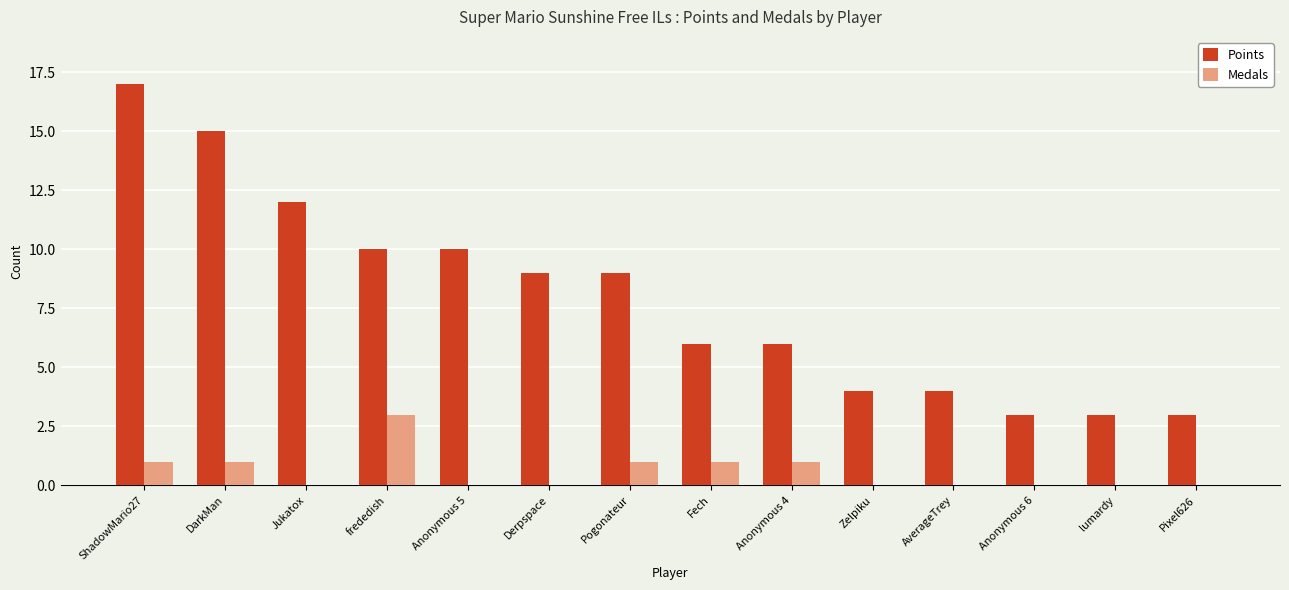

What is the sum of the Medals values at frededish and Derpspace?

3